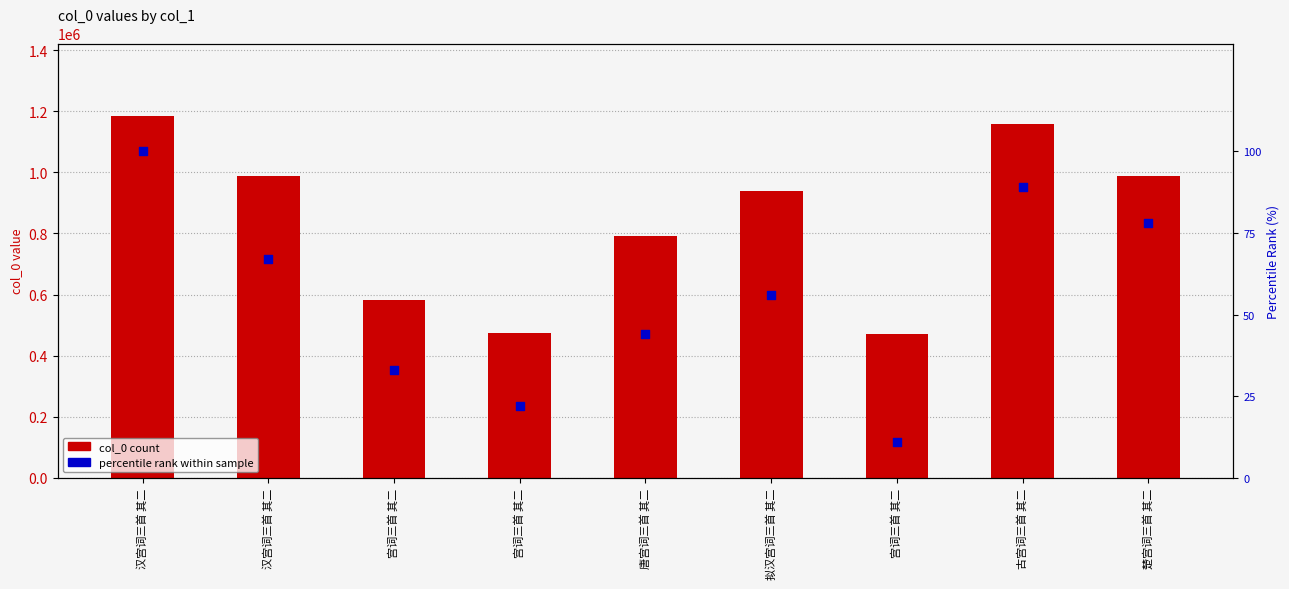

Which series has the largest total across all categories?

col_0 count